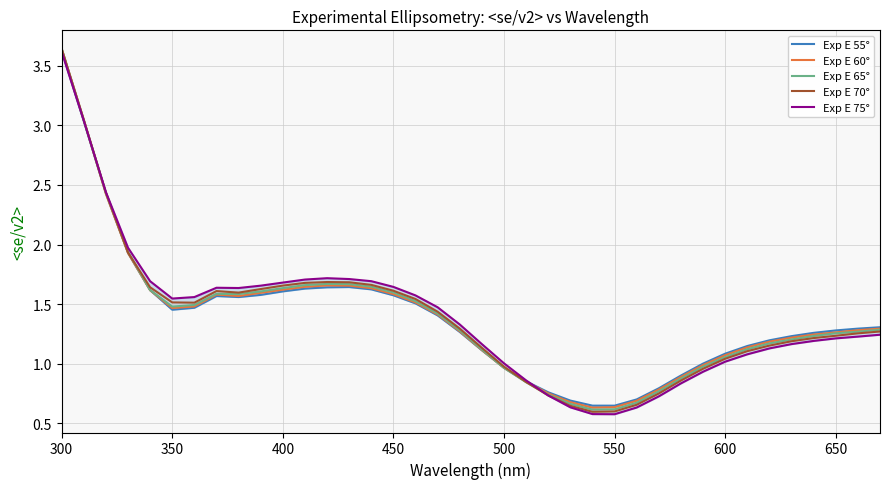

List the series in order of their peak value, lowest first.

Exp E 75°, Exp E 55°, Exp E 60°, Exp E 65°, Exp E 70°